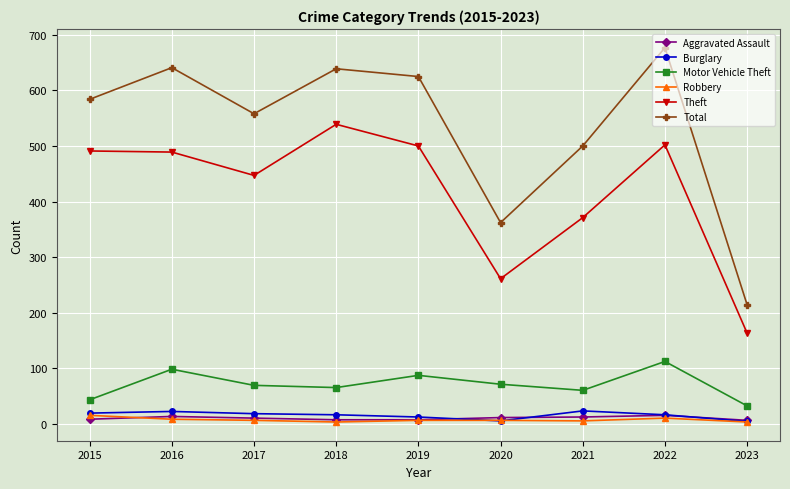

The value of Burglary at 2022 is 16. True or false?

True